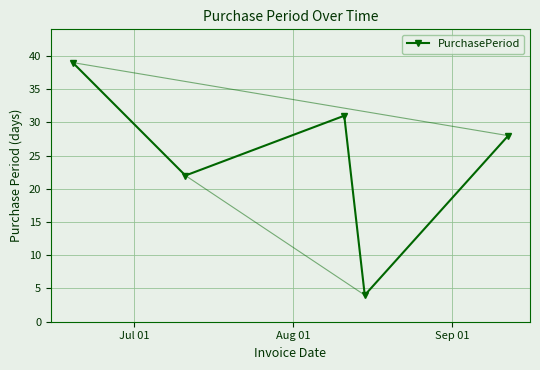

What is the value of the 1st point from the left?

39